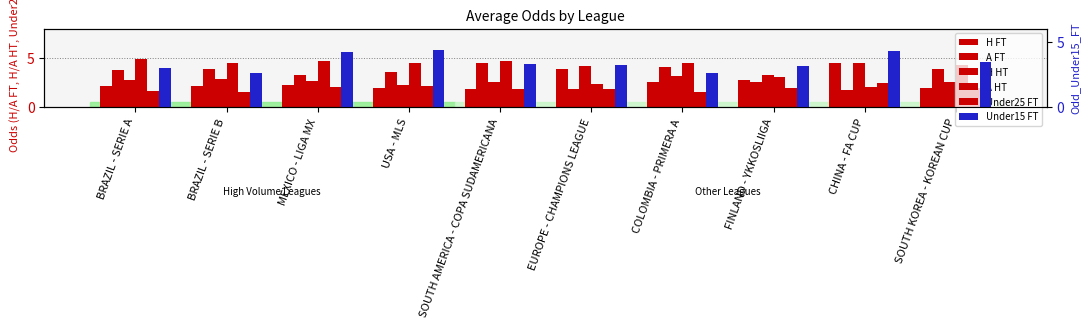

What are all the series names shown in the legend?

Odd_H_FT, Odd_A_FT, Odd_H_HT, Odd_A_HT, Odd_Under25_FT, Odd_Under15_FT